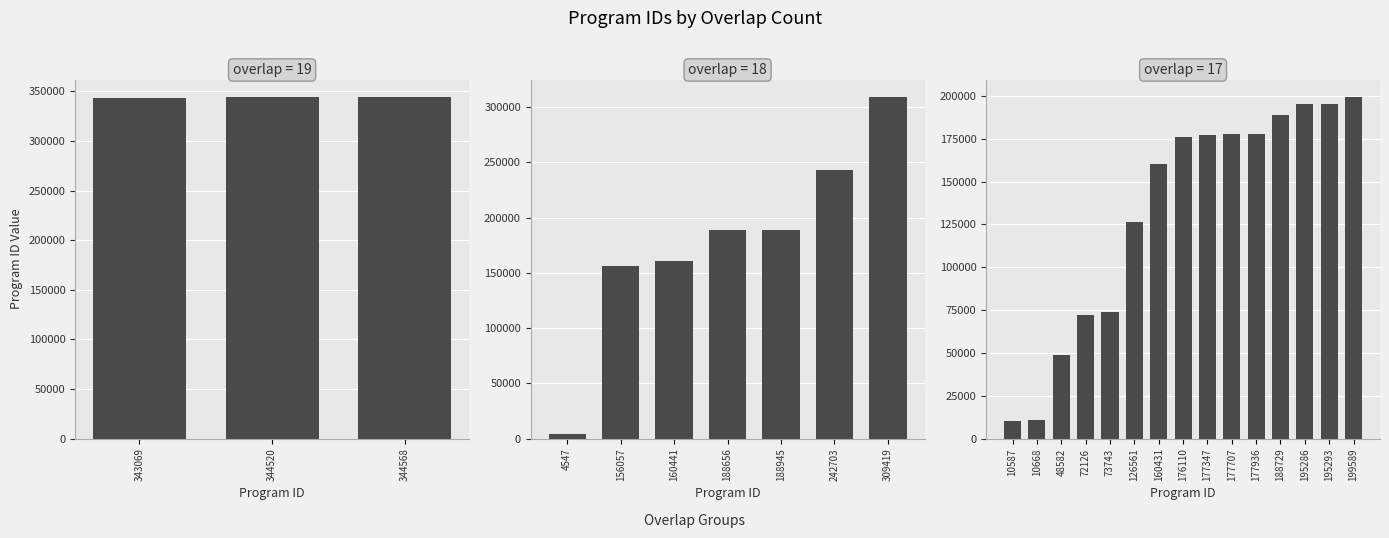

At which label is the value closest to 174557?

176110